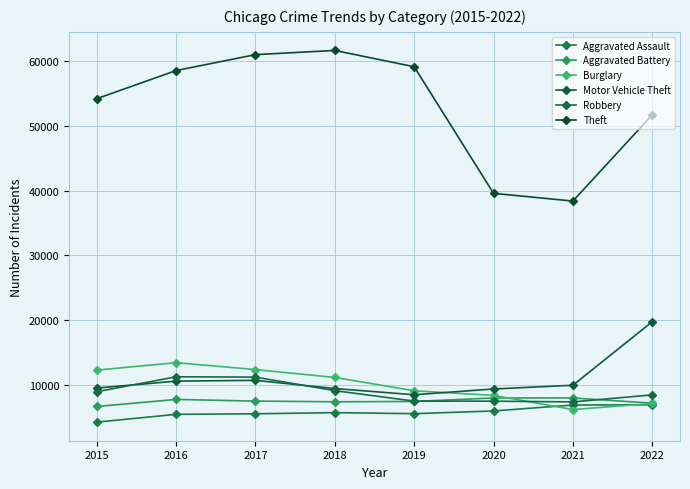

How many interior local valleys does the Theft series have?

1